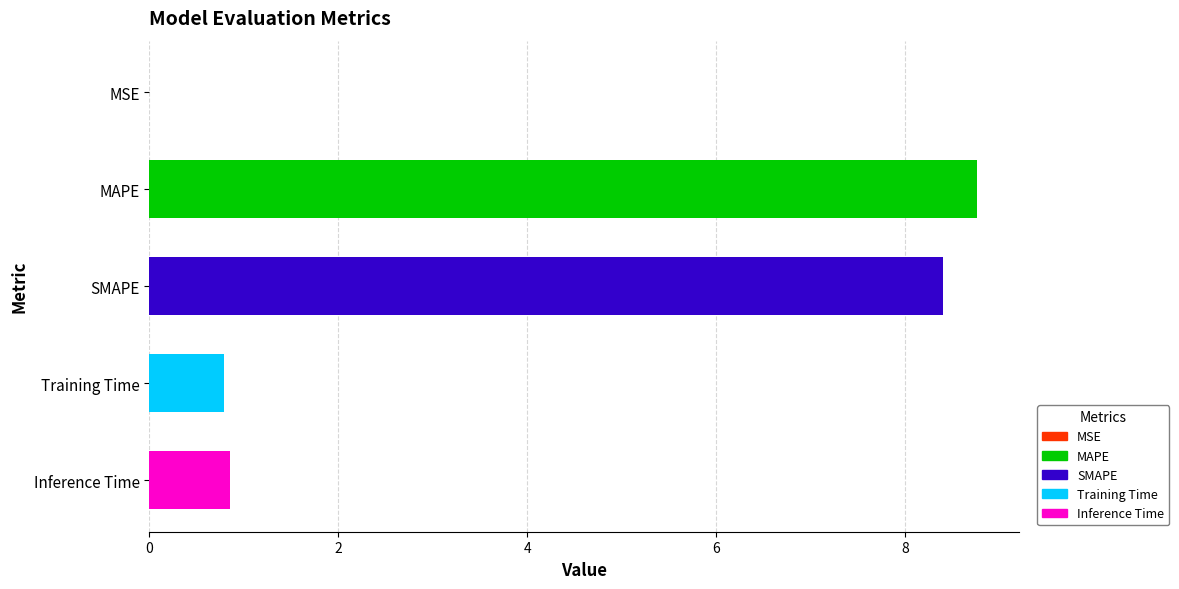

Between Inference Time and MAPE, which is larger?

MAPE